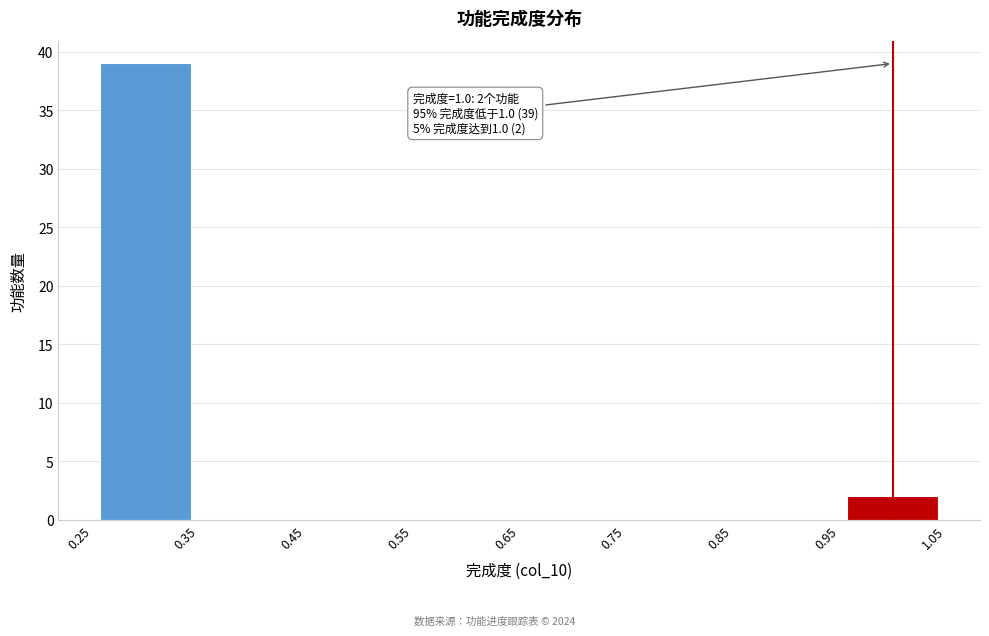

Over which range of the x-axis is the bar tallest?

0.25 to 0.35